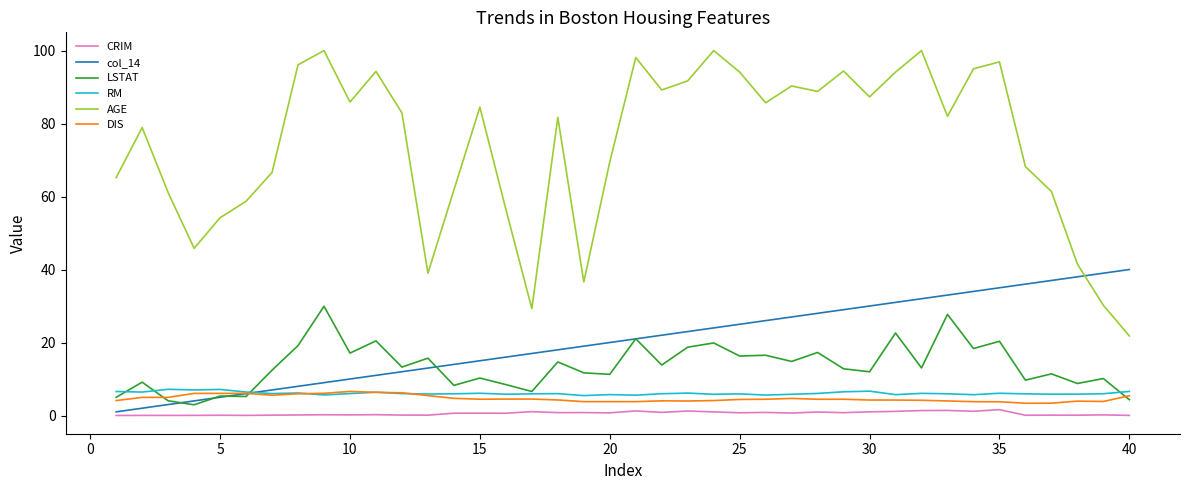

Which series has the widest spread of values?

AGE